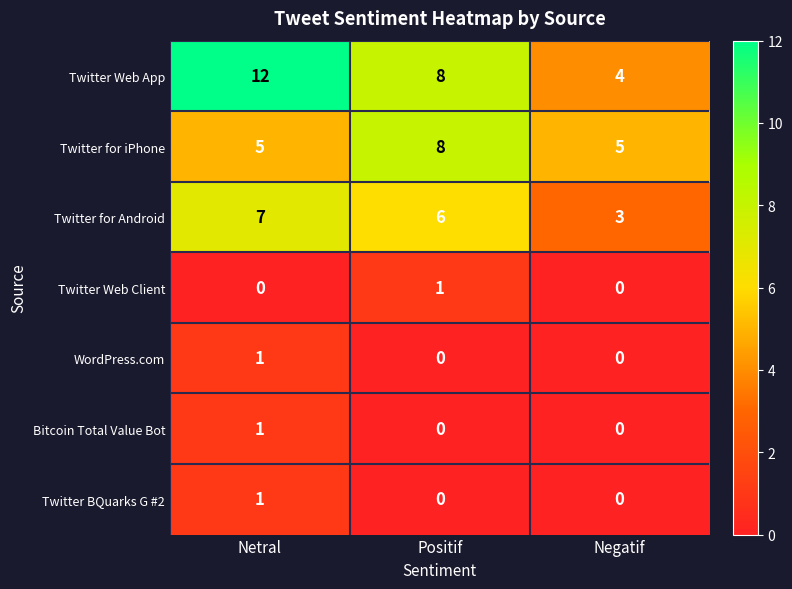

What is the total value across all series at Negatif?

12